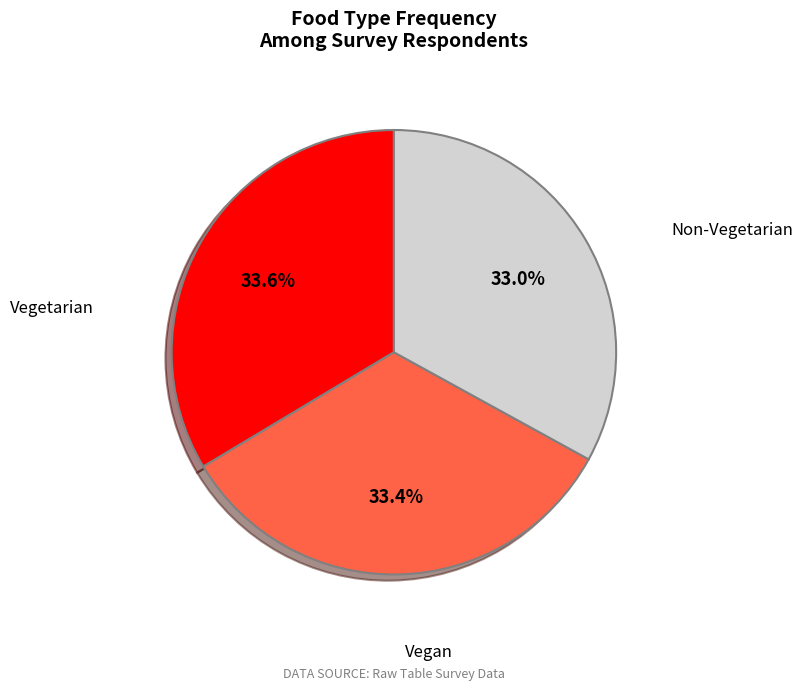

Is there any slice that represents more than half of the pie?

No